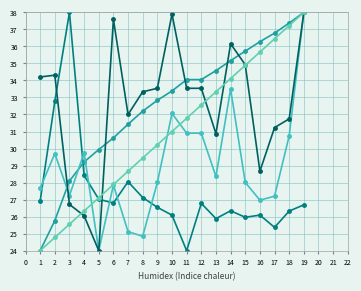

How many data points does each series have?

19